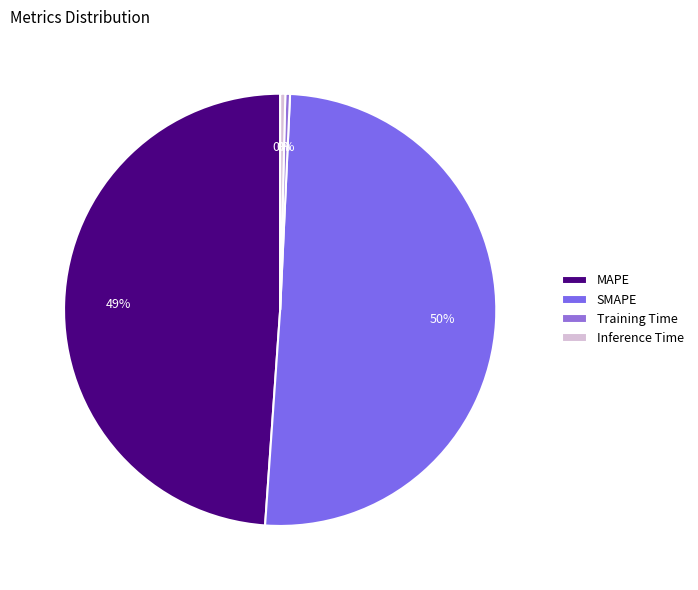

Is it true that Training Time is 10% of the pie?

False